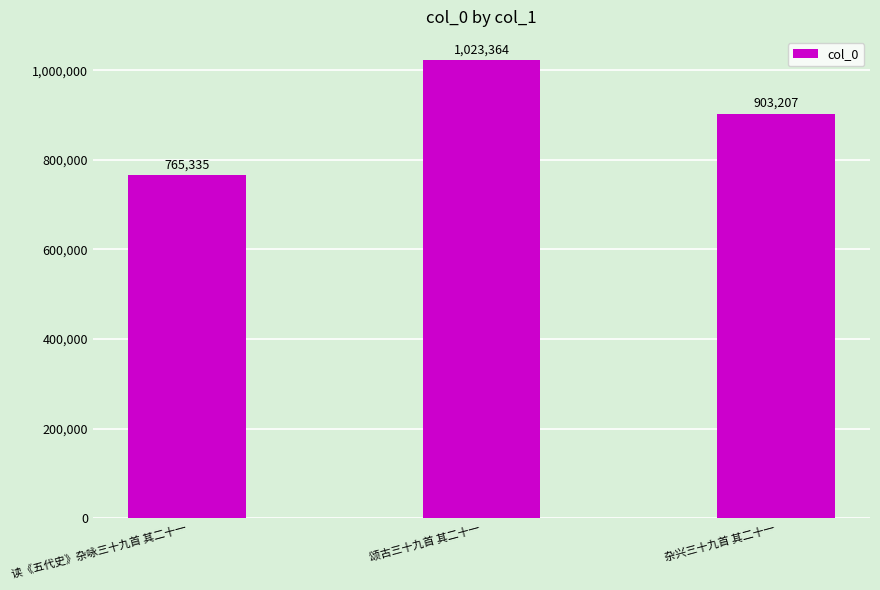

Does the chart contain any negative values?

No